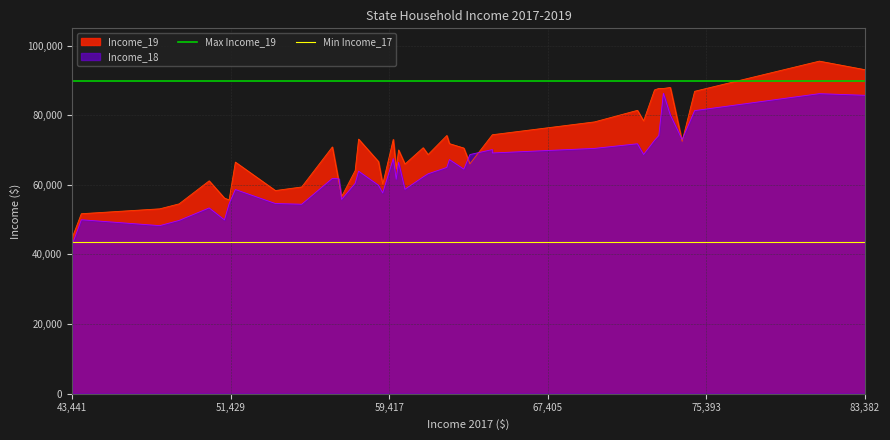

Which series has the largest total across all categories?

Max Income_19